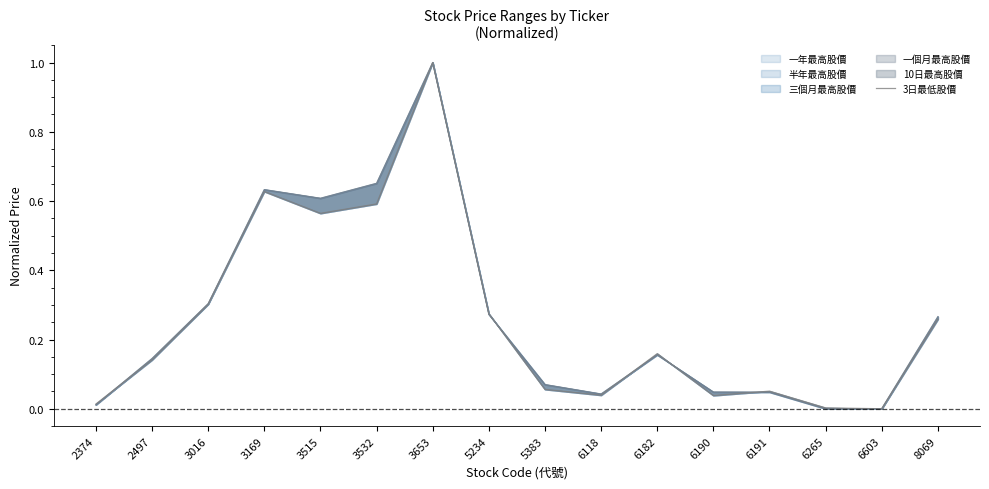

Reading left to right, what are all the values shown in this chart?

0.0	0.1	0.3	0.6	0.6	0.6	1.0	0.3	0.1	0.0	0.2	0.0	0.1	0.0	0.0	0.3